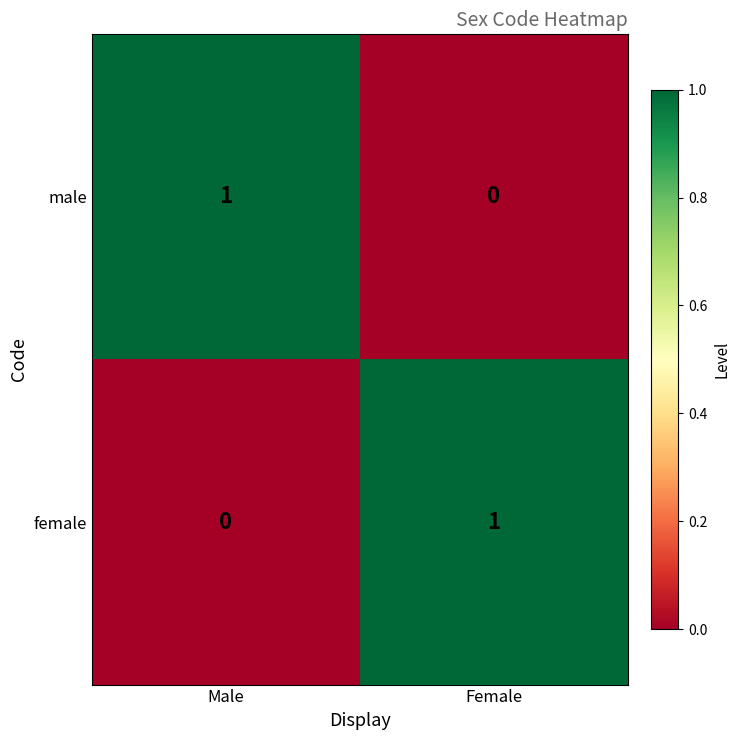

Which category has the highest value in the male series?

Male